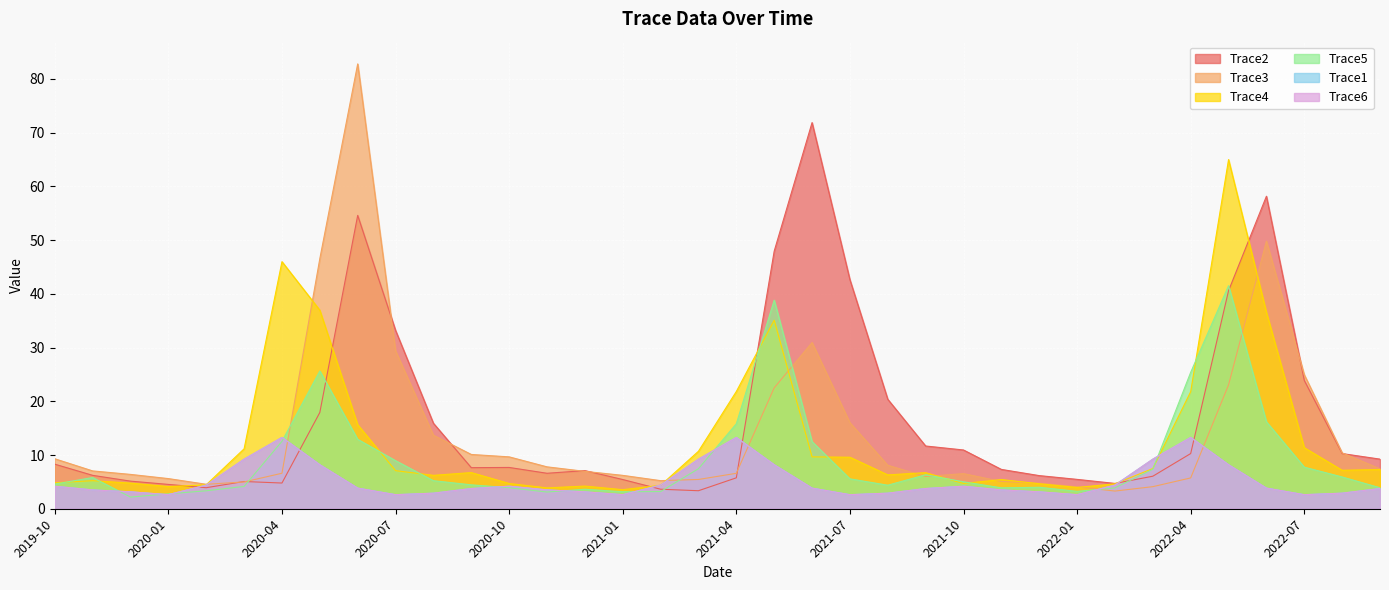

Between 2020-02 and 2021-05, which series saw the biggest shift?

Trace2